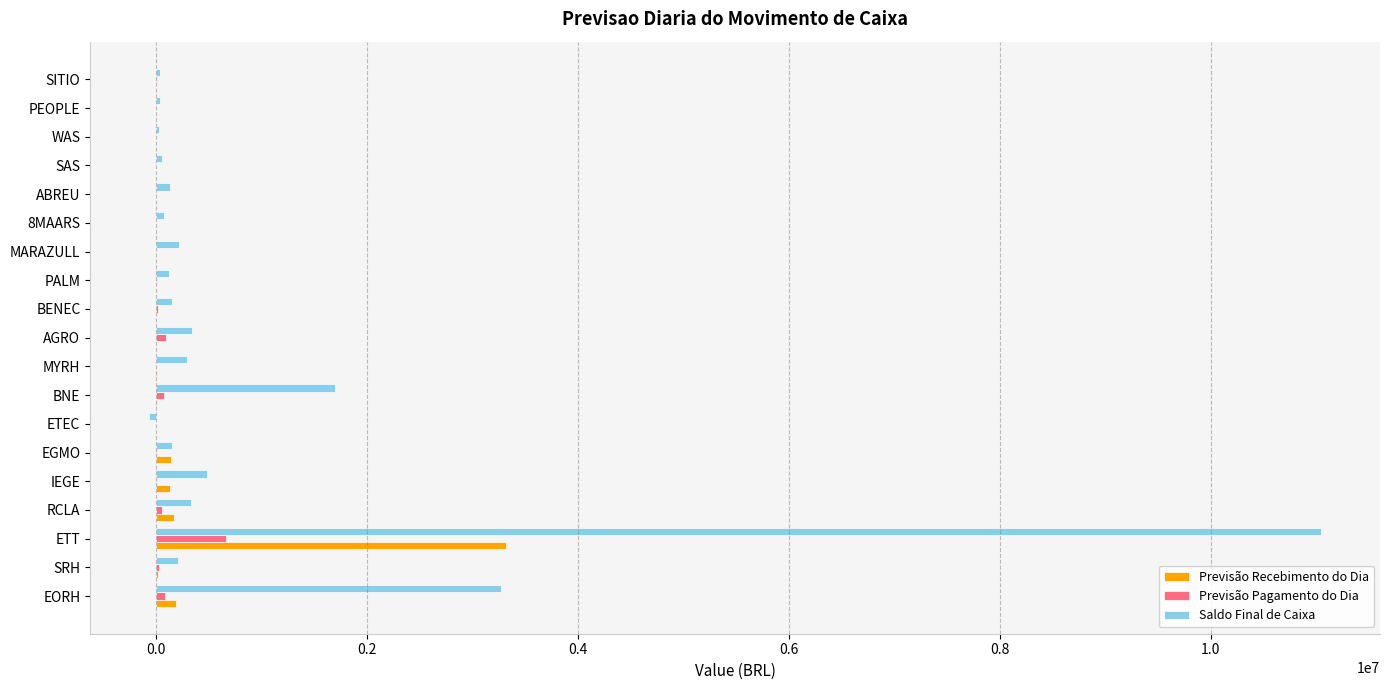

Which series has the largest total across all categories?

Saldo Final de Caixa